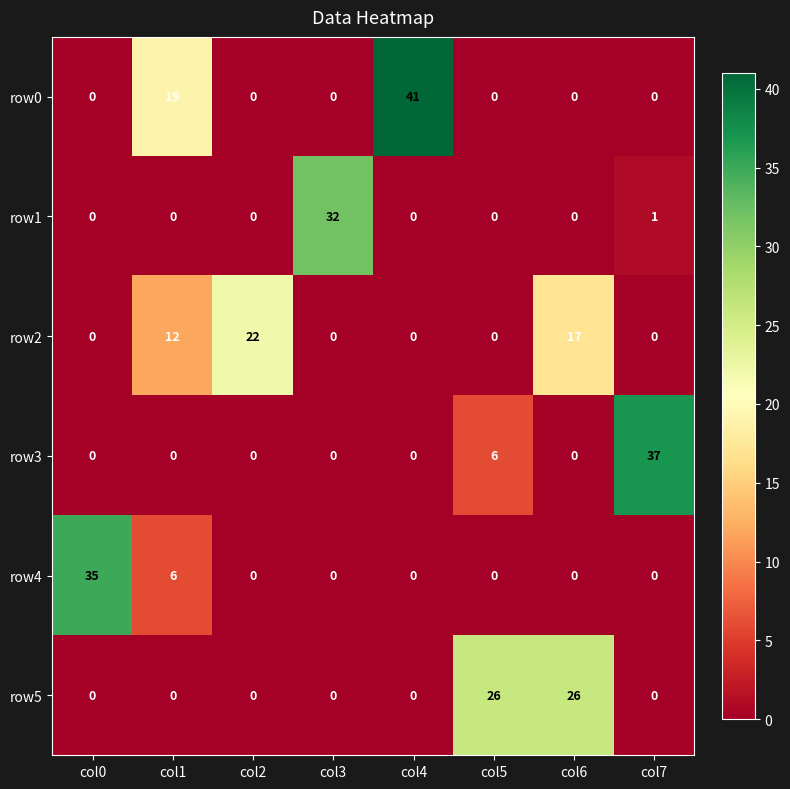

Count the row3 values in the range 0 to 6.

7